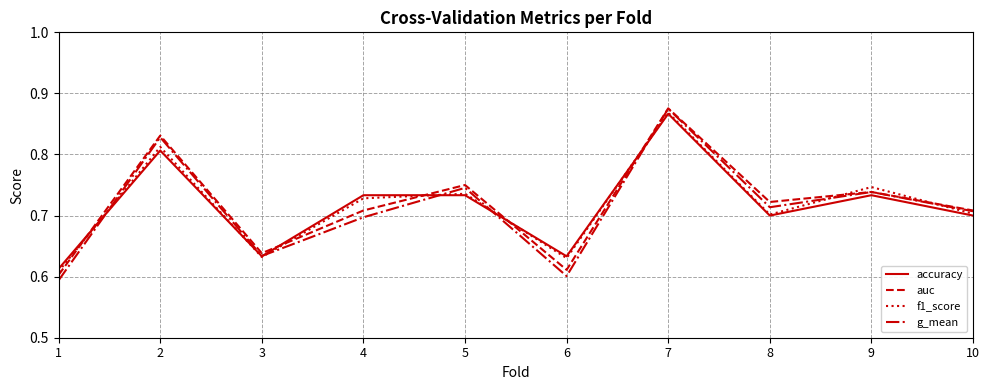

What is the total value across all series at 10?

2.8